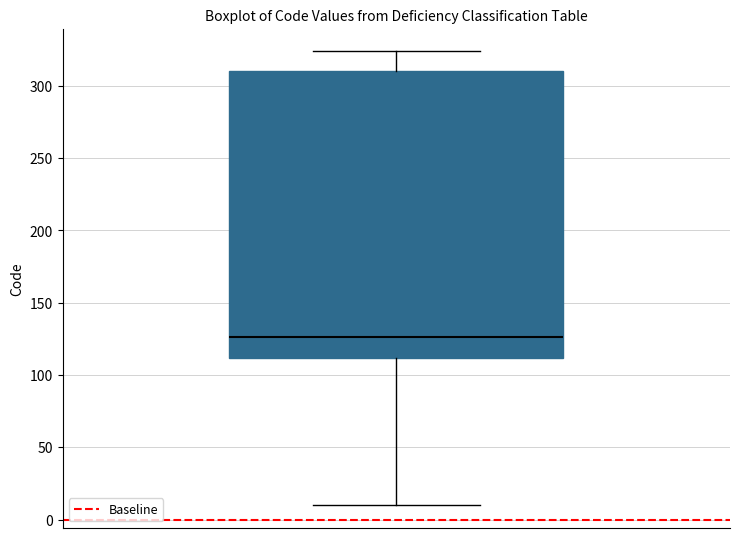

Where does the median line of the box sit on the y-axis? The values are not printed on the chart, so give them approximately, as read against the axis.

125